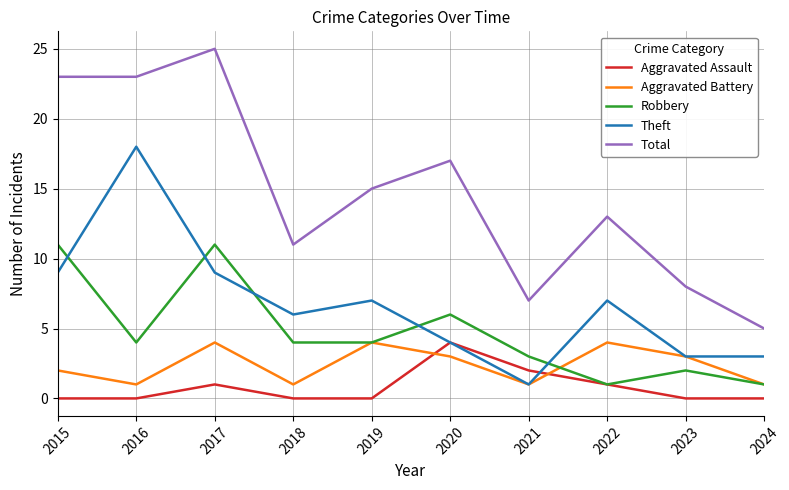

Which category has the highest value across all series?

2017